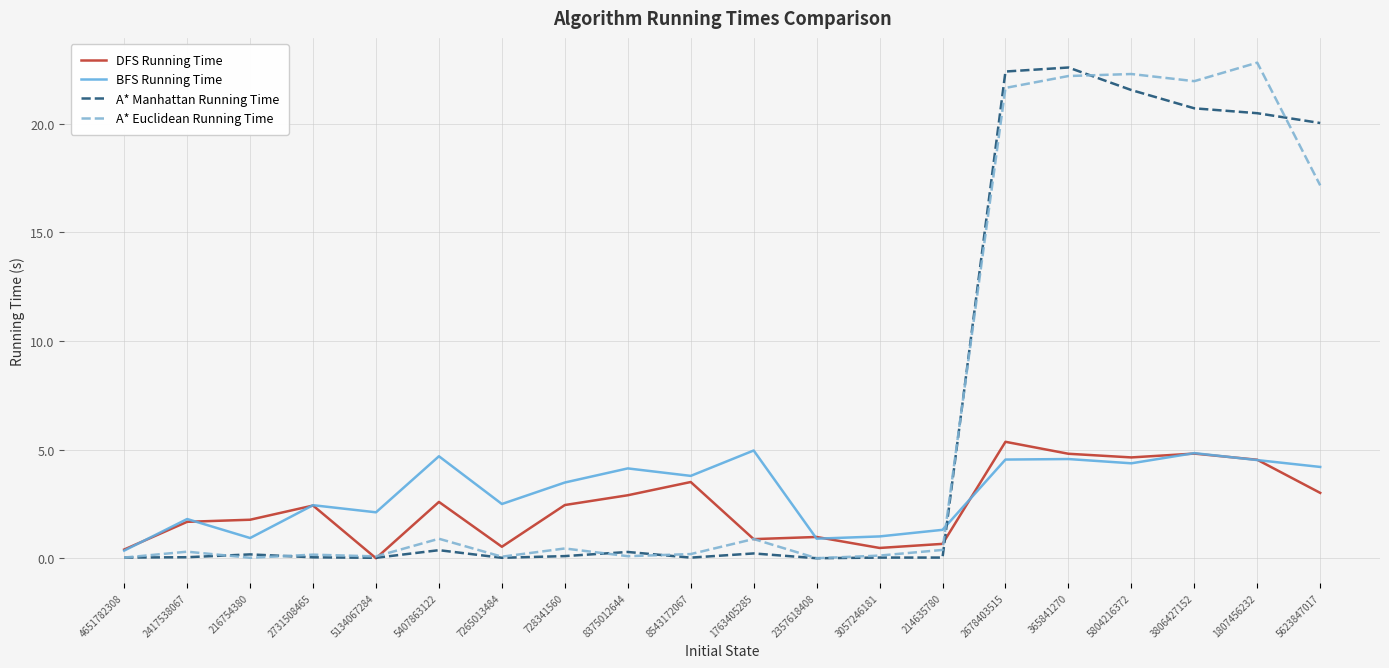

True or false: A* Manhattan Running Time and BFS Running Time cross at least once.

True